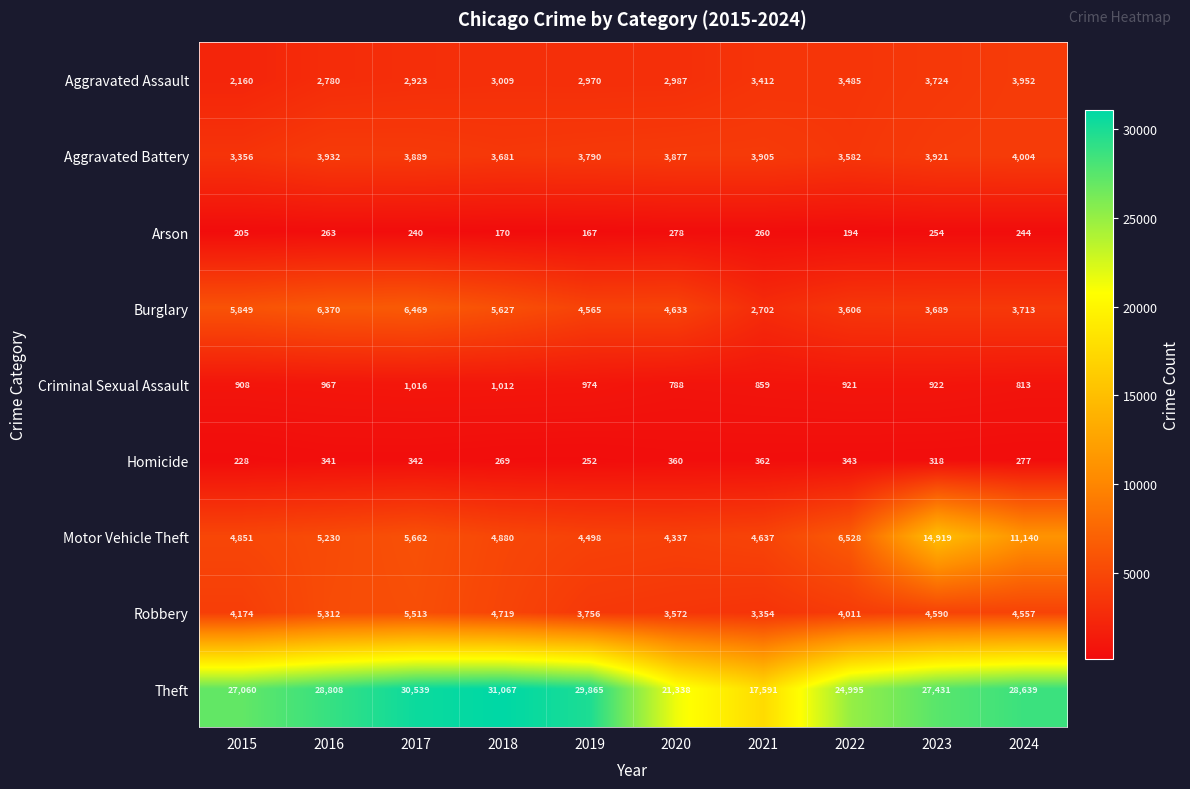

The value of Motor Vehicle Theft at 2018 is 7375. True or false?

False